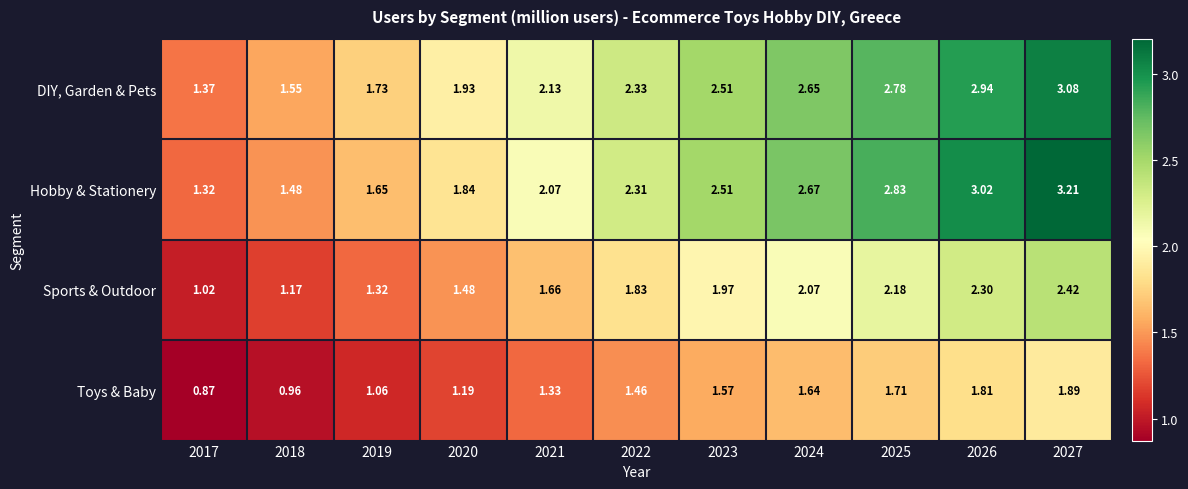

Rank the series at 2027 from highest to lowest value.

Hobby & Stationery, DIY, Garden & Pets, Sports & Outdoor, Toys & Baby